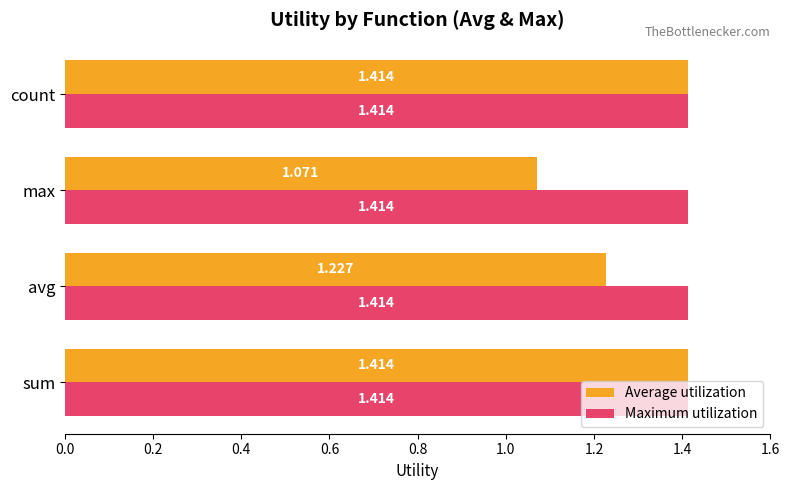

At which label is Average utilization closest to 1?

max